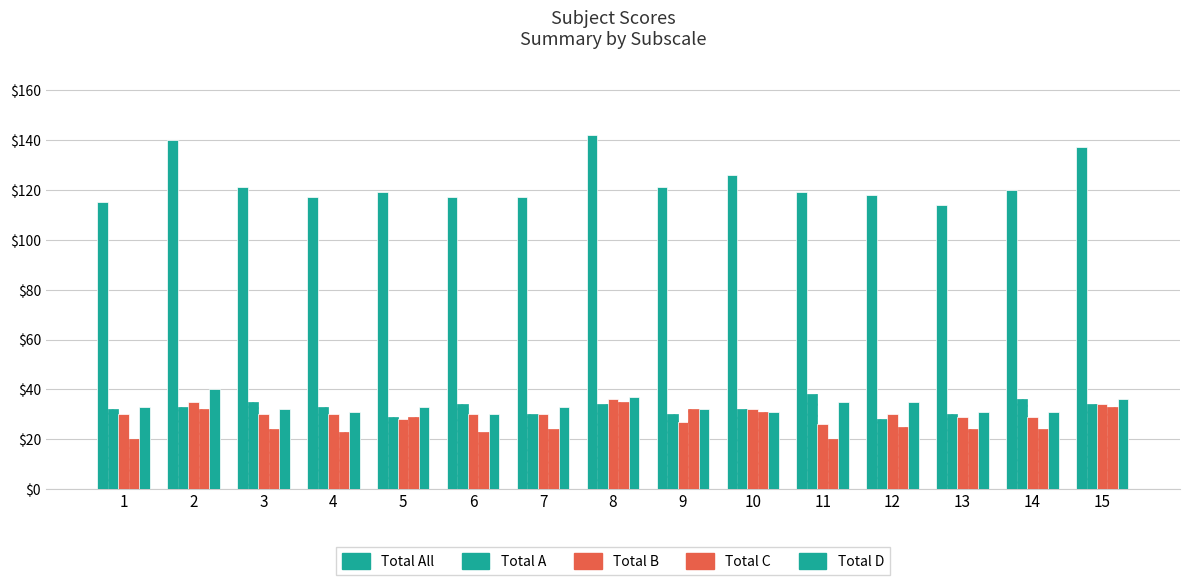

What is the minimum value shown in the chart?

20